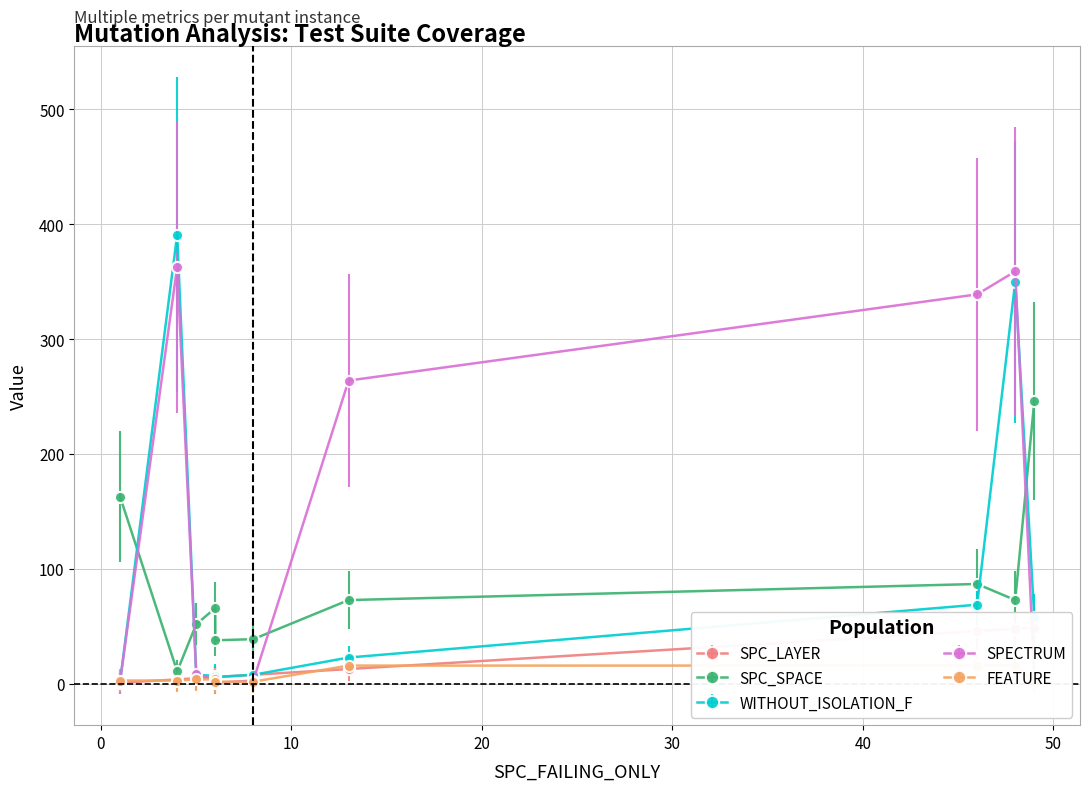

Which series has the largest total across all categories?

SPECTRUM